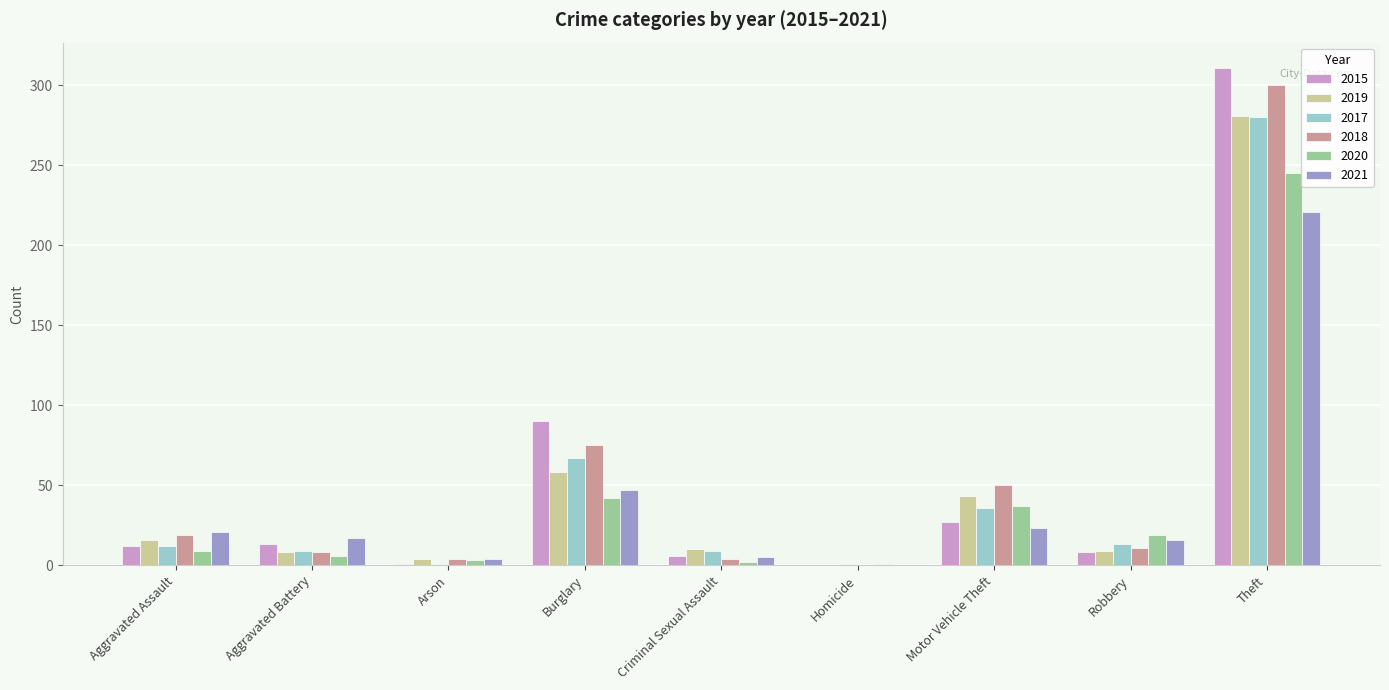

The value of 2020 at Motor Vehicle Theft is 37. True or false?

True